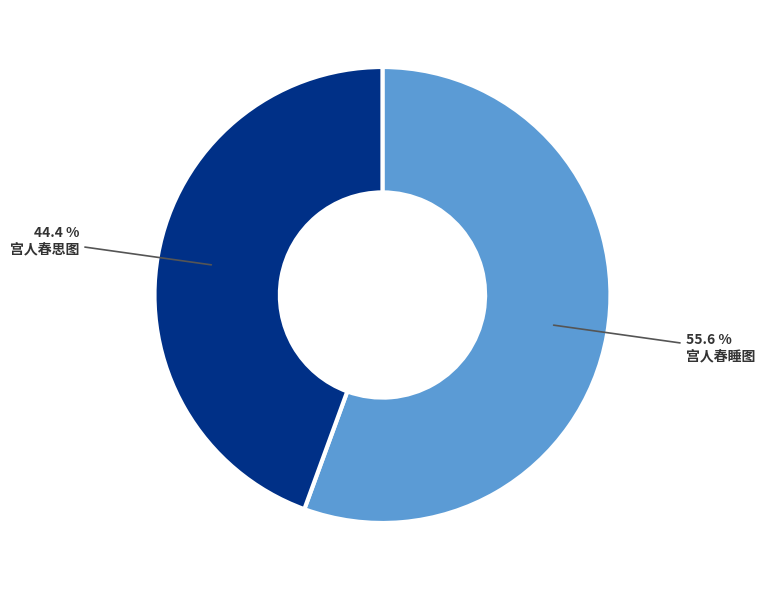

True or false: 宫人春思图 accounts for 44% of the total.

True